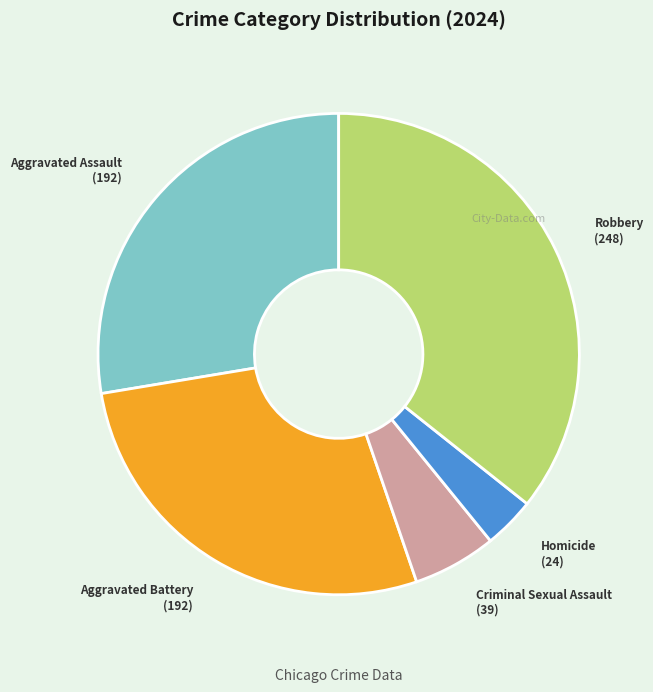

Which slice is the largest?

Robbery